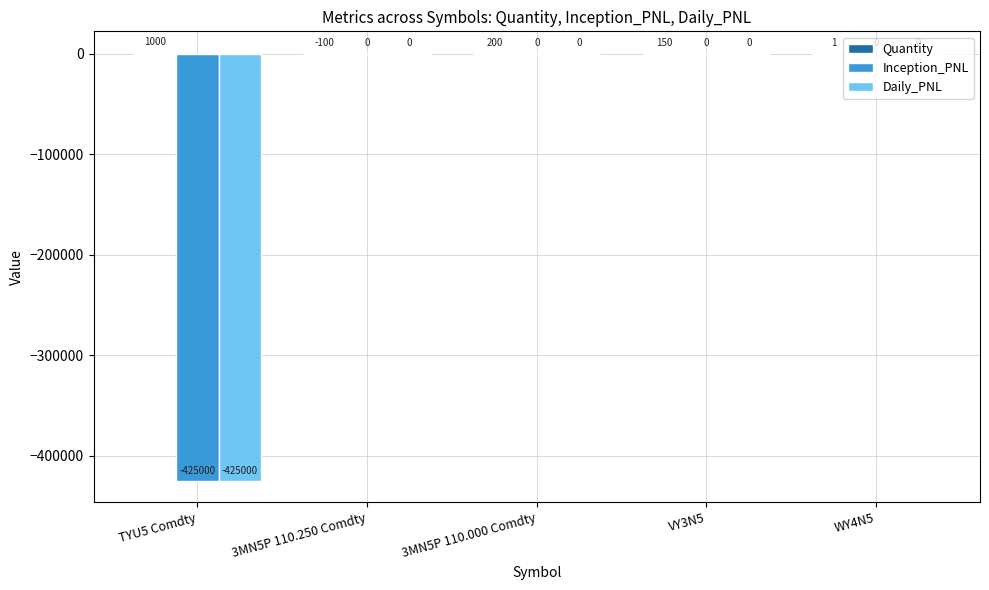

True or false: Inception_PNL has a value of -197725.9 at TYU5 Comdty.

False